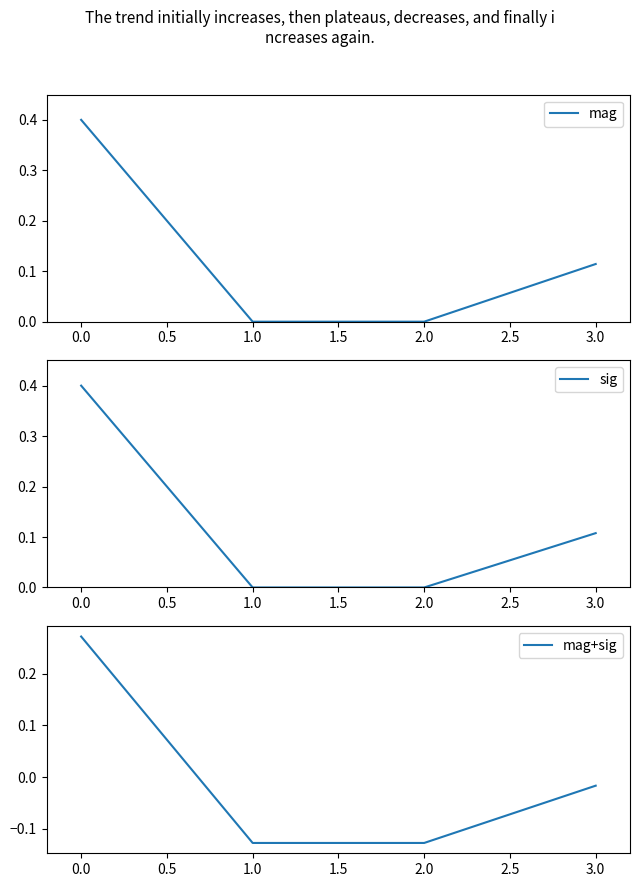

What are all the series names shown in the legend?

mag, sig, mag+sig